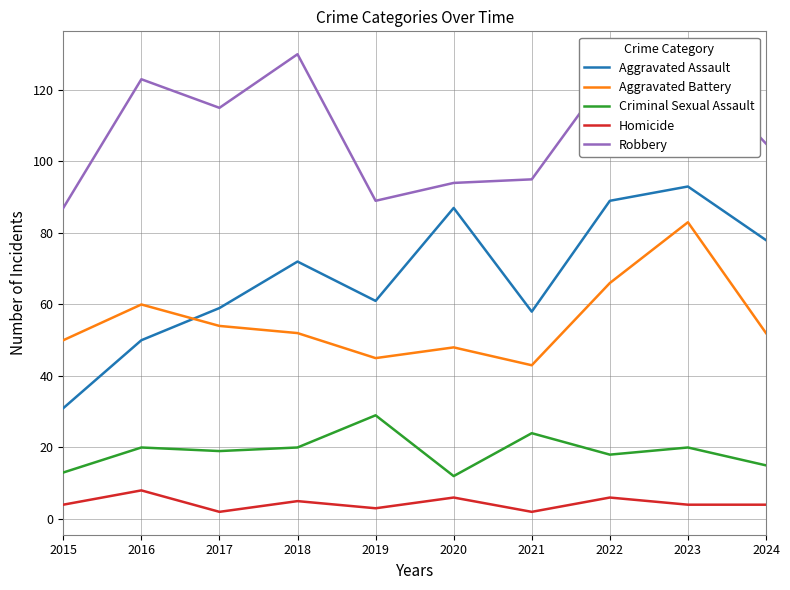

Is this an area chart (filled region under the line)?

No